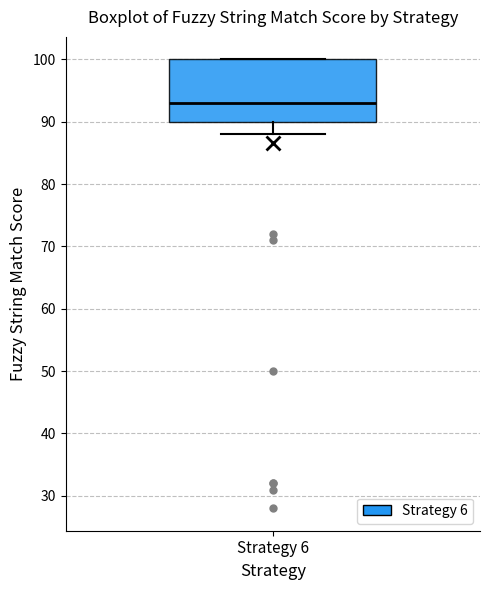

Read this box plot against the y-axis: the position of the median line, the range covered by the box, and the ends of both whiskers. The values are not printed on the chart, so give them approximately, as read against the axis.

median 93, box 90 to 100, whiskers 88 to 100